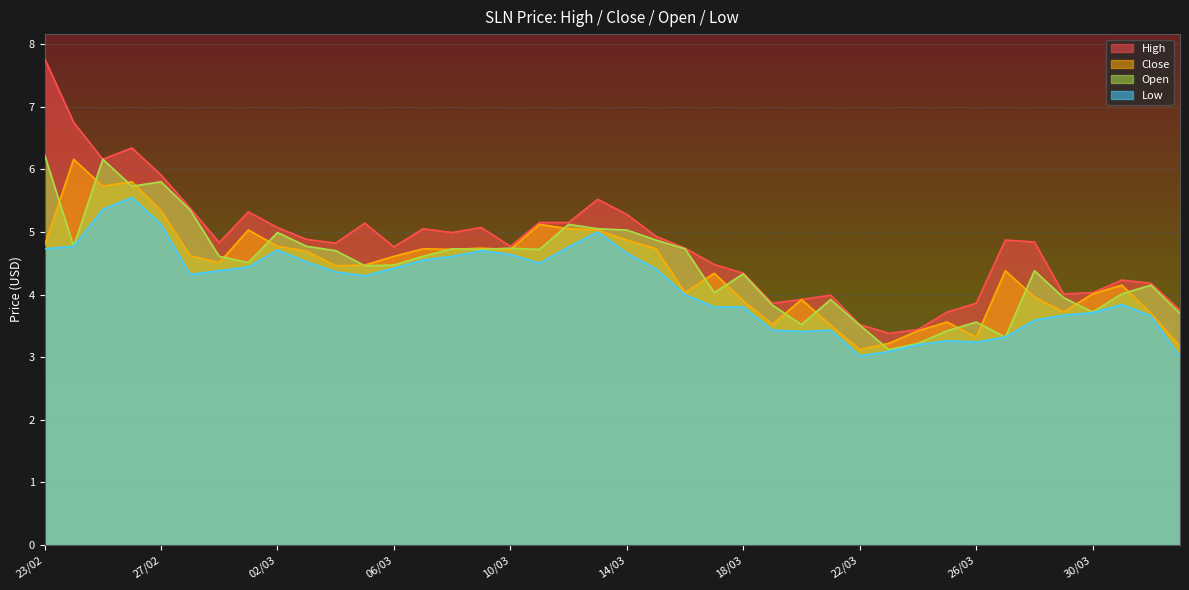

Reading left to right, what are all the values shown in this chart?

high: 7.8	6.8	6.2	6.3	5.9	5.4	4.8	5.3	5.1	4.9	4.8	5.1	4.8	5.0	5.0	5.1	4.8	5.2	5.2	5.5	5.3	4.9	4.7	4.5	4.3	3.9	3.9	4.0	3.5	3.4	3.4	3.7	3.9	4.9	4.8	4.0	4.0	4.2	4.2	3.8
close: 4.8	6.2	5.7	5.8	5.3	4.6	4.5	5.0	4.8	4.7	4.5	4.5	4.6	4.7	4.7	4.7	4.7	5.1	5.0	5.0	4.9	4.7	4.0	4.3	3.9	3.5	3.9	3.5	3.1	3.2	3.4	3.6	3.3	4.4	4.0	3.7	4.0	4.2	3.7	3.2
open: 6.2	4.8	6.2	5.7	5.8	5.3	4.6	4.5	5.0	4.8	4.7	4.5	4.5	4.6	4.7	4.7	4.7	4.7	5.1	5.0	5.0	4.9	4.7	4.0	4.3	3.8	3.5	3.9	3.5	3.1	3.2	3.4	3.6	3.3	4.4	4.0	3.7	4.0	4.2	3.7
low: 4.7	4.8	5.4	5.5	5.1	4.3	4.4	4.4	4.7	4.5	4.4	4.3	4.4	4.5	4.6	4.7	4.6	4.5	4.8	5.0	4.7	4.4	4.0	3.8	3.8	3.4	3.4	3.4	3.0	3.1	3.2	3.3	3.2	3.3	3.6	3.7	3.7	3.8	3.7	3.0